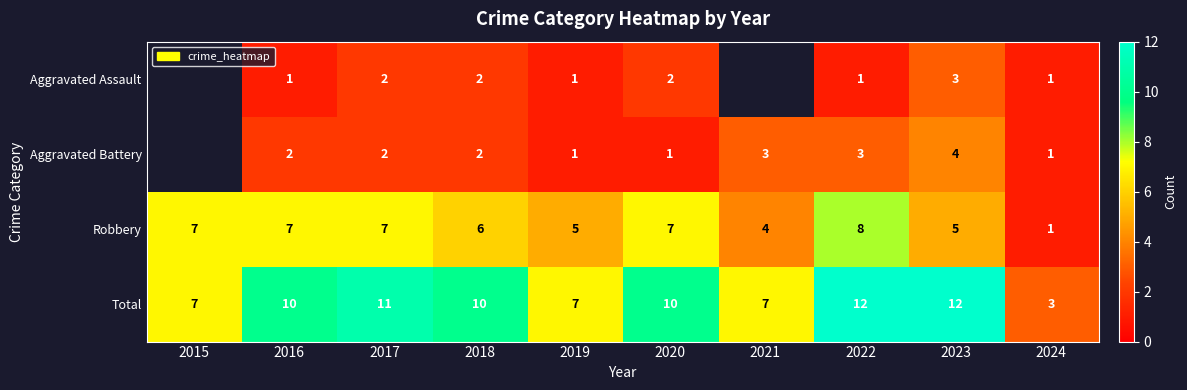

What is the total value across all series at 2017?

22.0